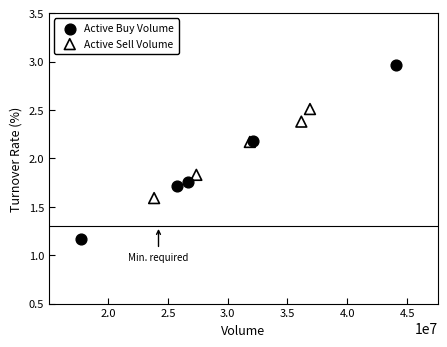

Which series has the widest spread of Y values?

Active Buy Volume